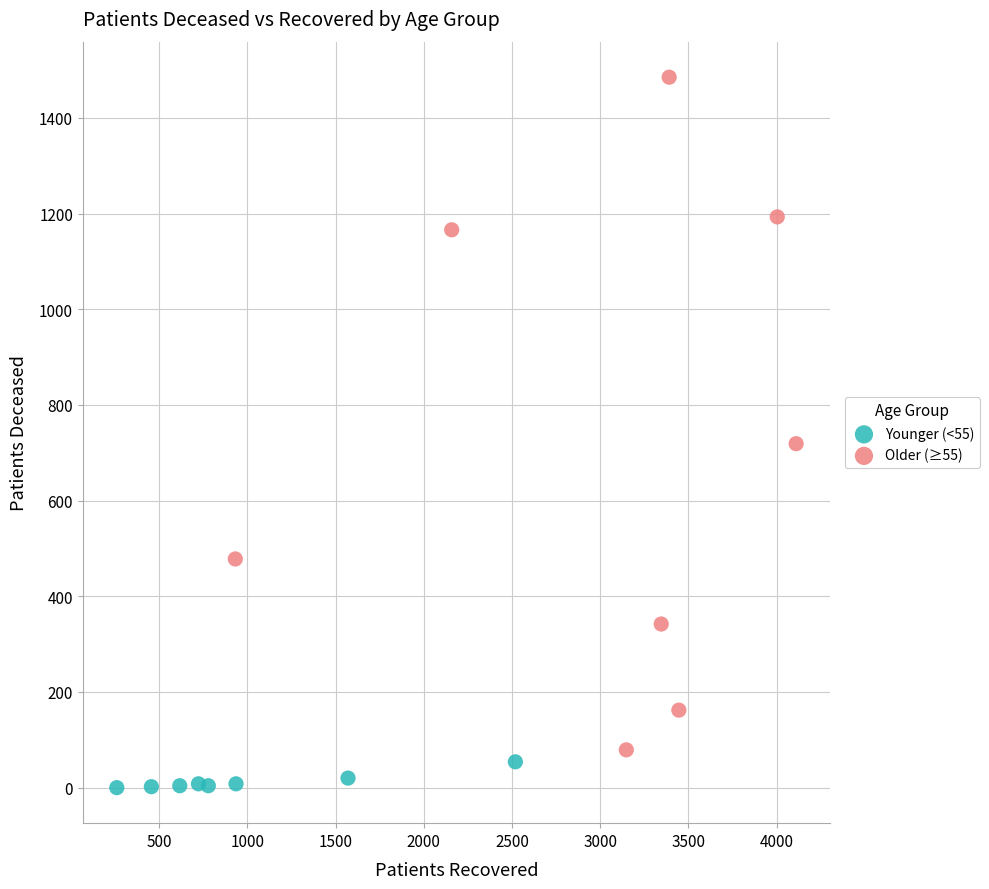

Which series has the widest spread of Y values?

Older (≥55)